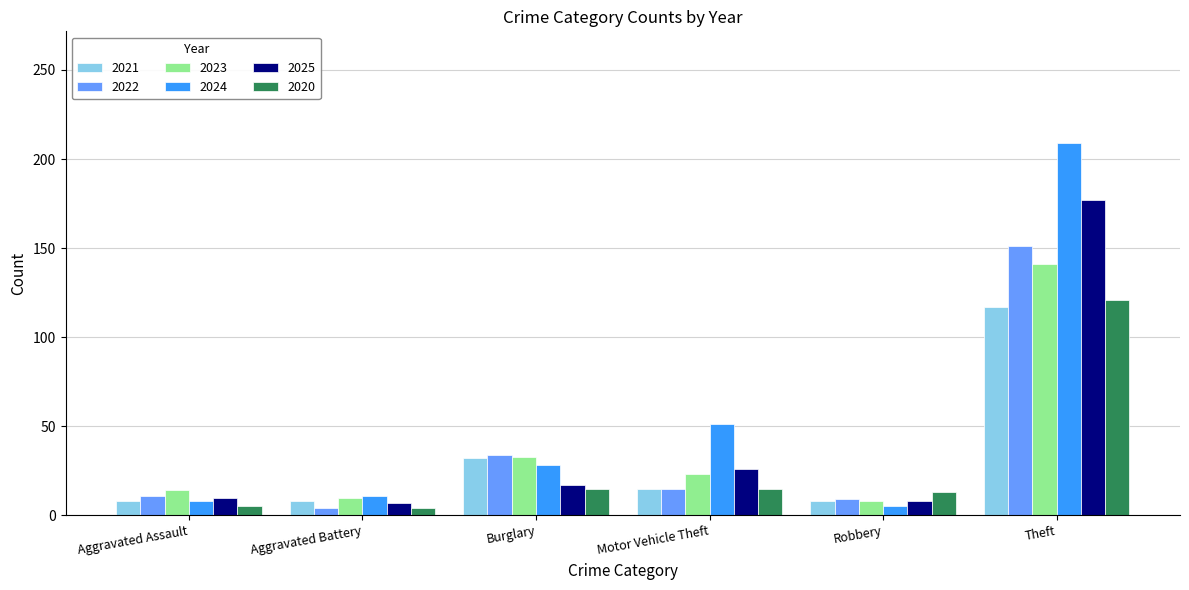

Are the bars grouped side by side (vs. stacked)?

Yes